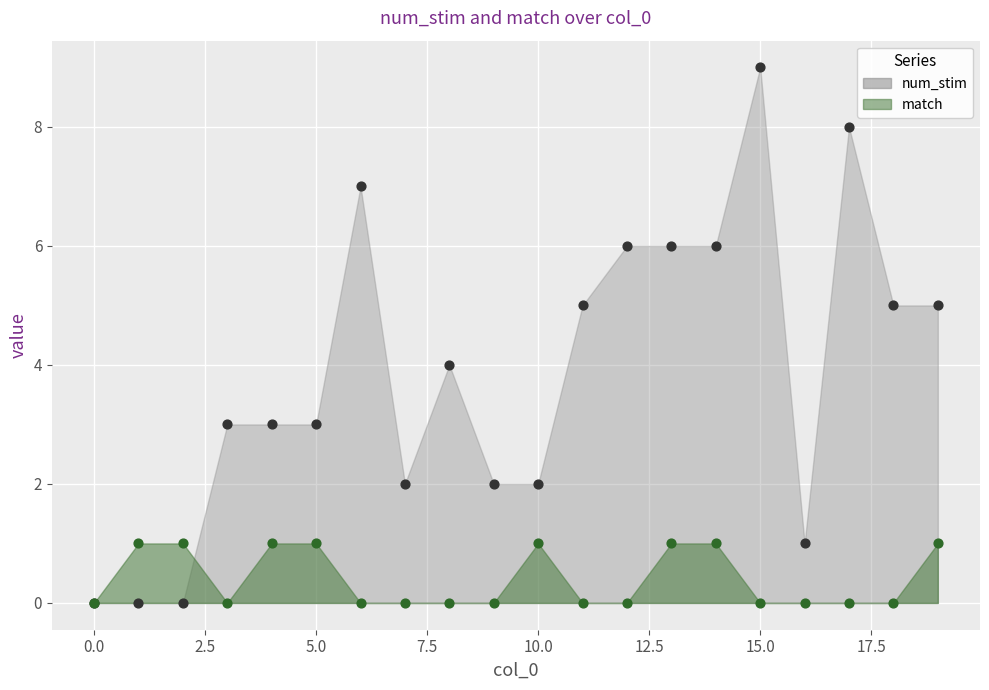

Which series contains the lowest Y value?

num_stim